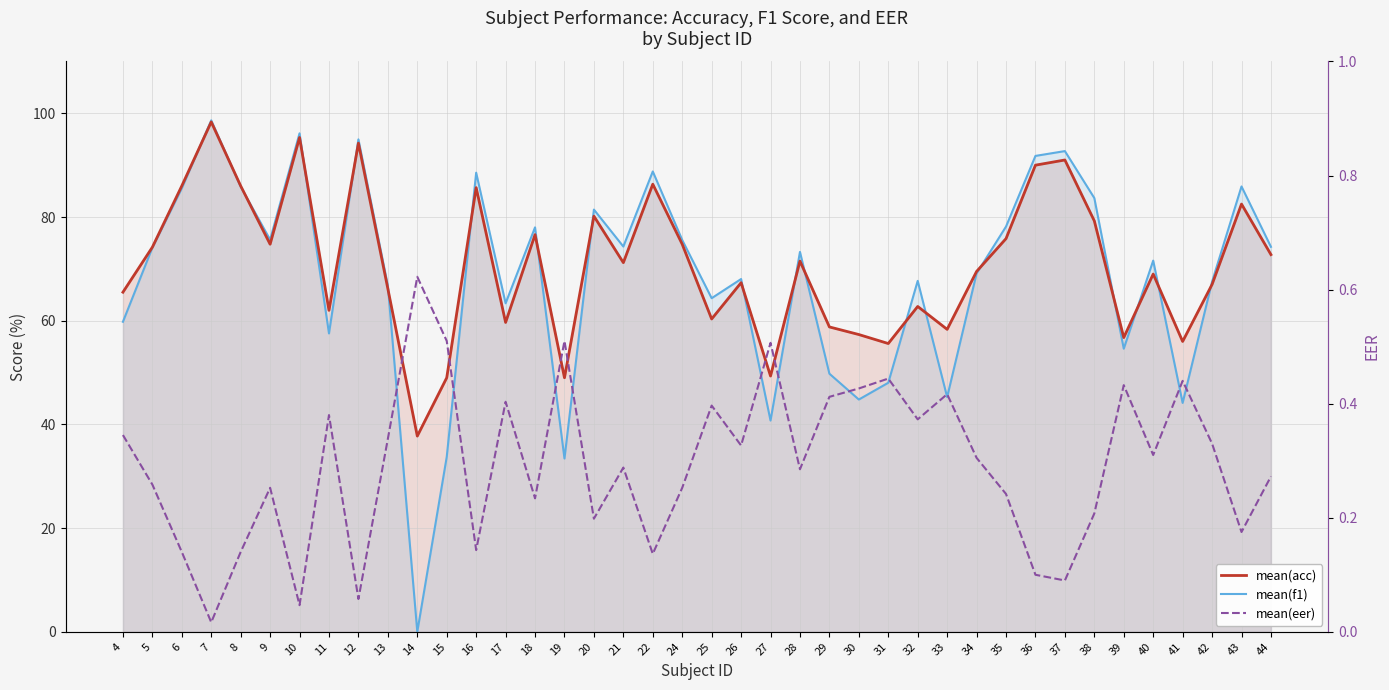

Count the number of categories in the chart.

40